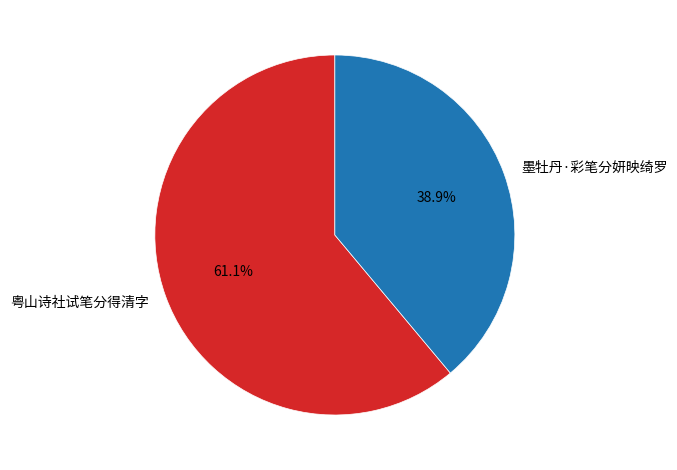

What is the ratio of the value at 粤山诗社试笔分得清字 to the value at 墨牡丹·彩笔分妍映绮罗?

1.6